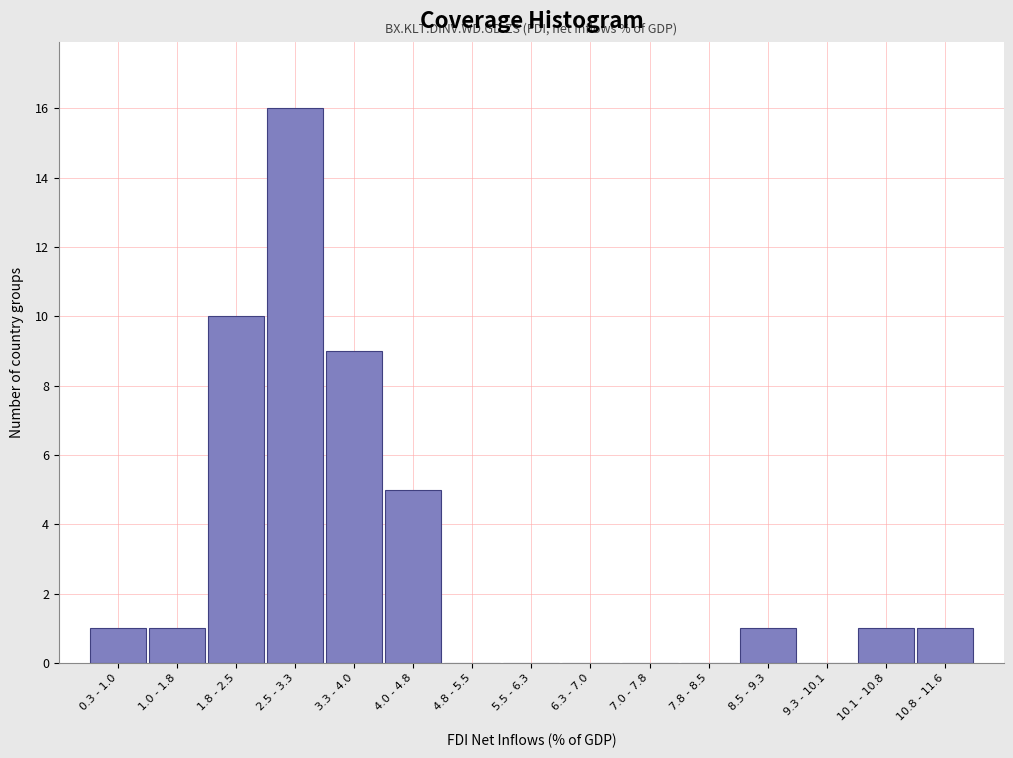

Reading left to right, transcribe all the data shown in this chart.

0.3 - 1.0=1	1.0 - 1.8=1	1.8 - 2.5=10	2.5 - 3.3=16	3.3 - 4.0=9	4.0 - 4.8=5	4.8 - 5.5=0	5.5 - 6.3=0	6.3 - 7.0=0	7.0 - 7.8=0	7.8 - 8.5=0	8.5 - 9.3=1	9.3 - 10.1=0	10.1 - 10.8=1	10.8 - 11.6=1